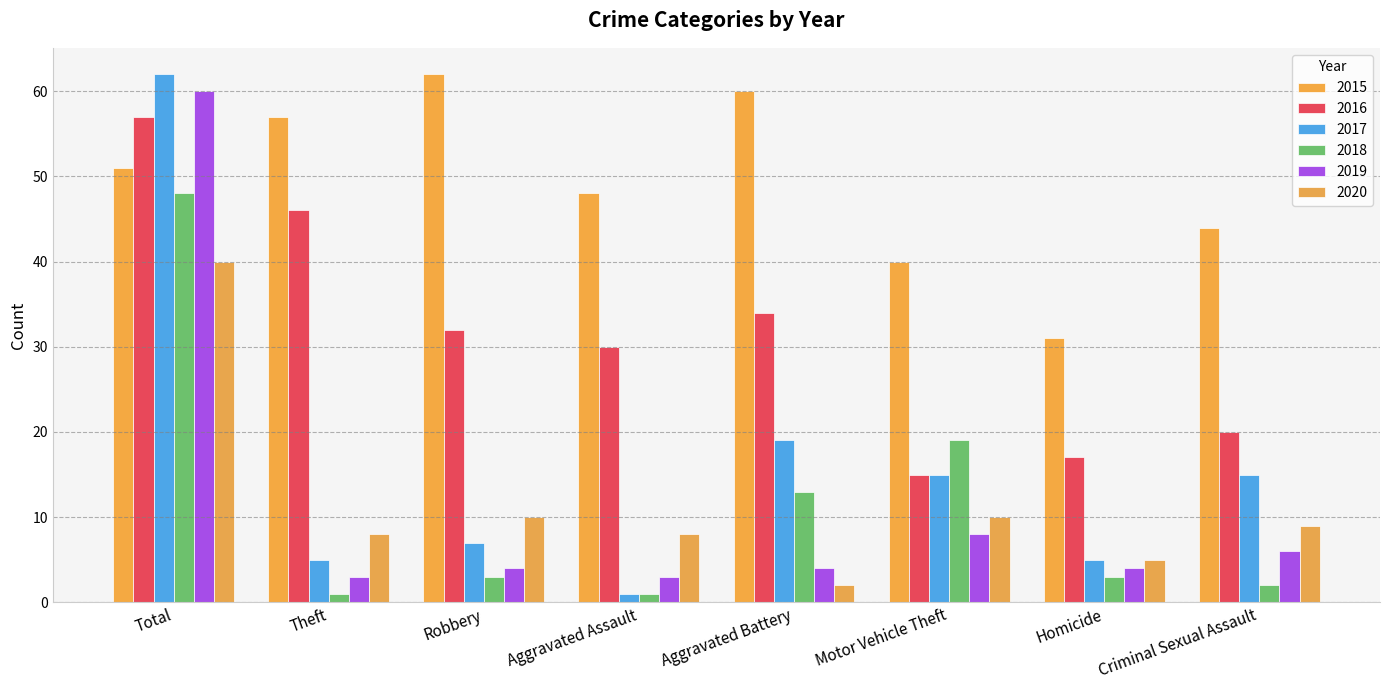

What is the difference between the highest and lowest values at Motor Vehicle Theft?

32